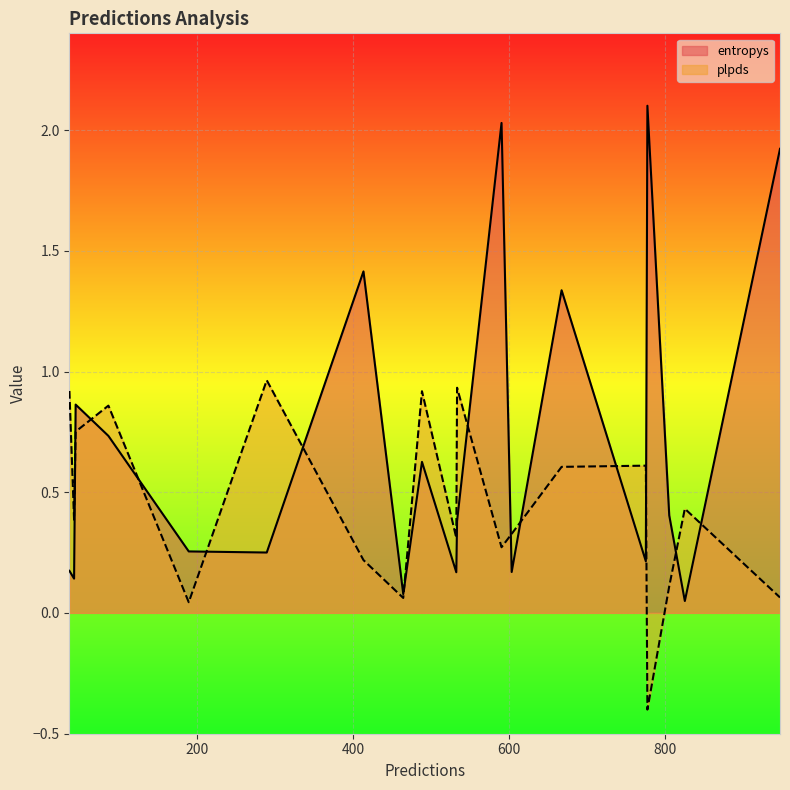

What is the maximum value shown in the chart?

2.1